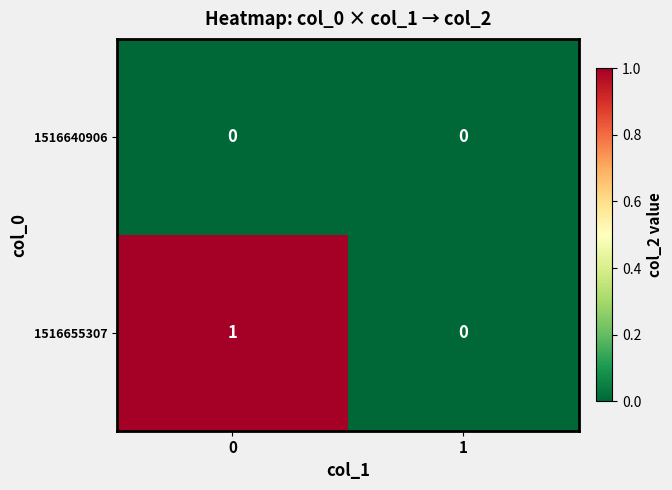

Which series has the largest range (max minus min)?

1516655307